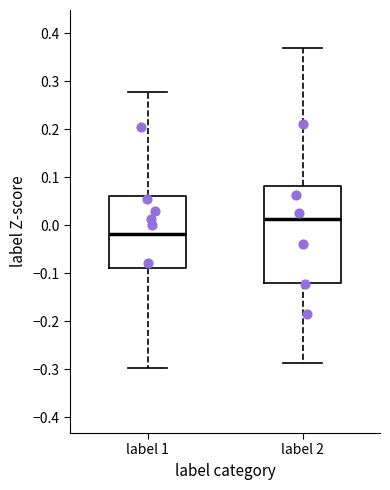

Comparing the boxes themselves (not the whiskers), which one is the tallest?

label 2